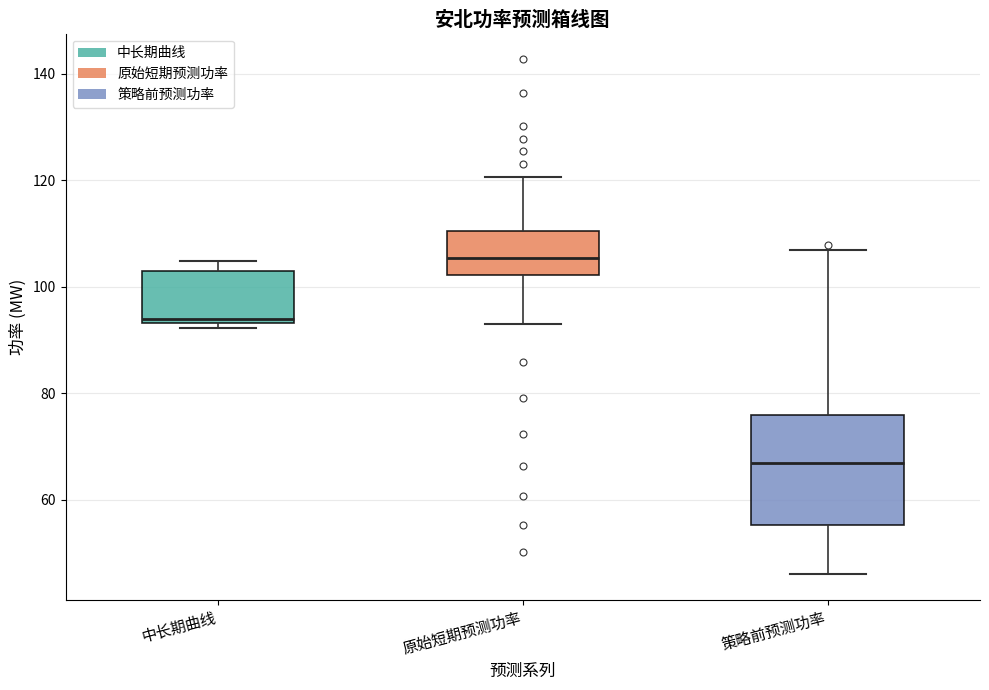

Where is the upper edge of the box for 策略前预测功率 on the y-axis? The values are not printed on the chart, so give them approximately, as read against the axis.

76